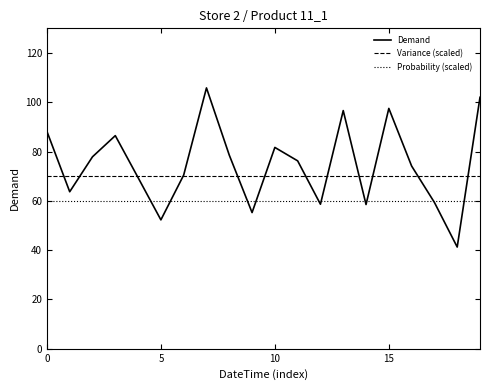

Which series has the largest total across all categories?

Demand